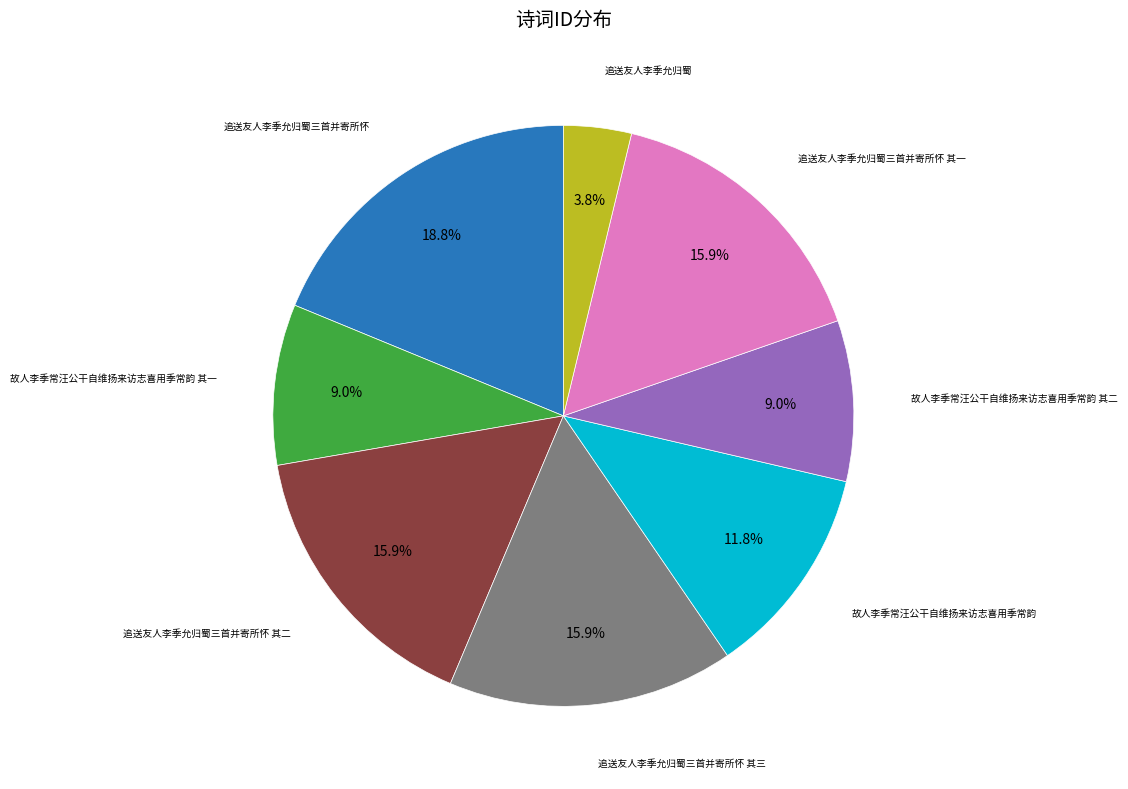

Does any single category account for the majority?

No